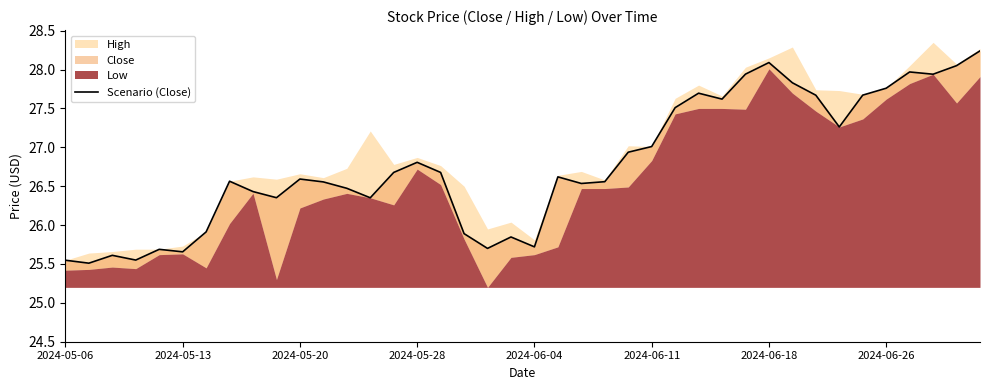

How many points are higher than both their immediate neighbors (excluding endpoints)?

10